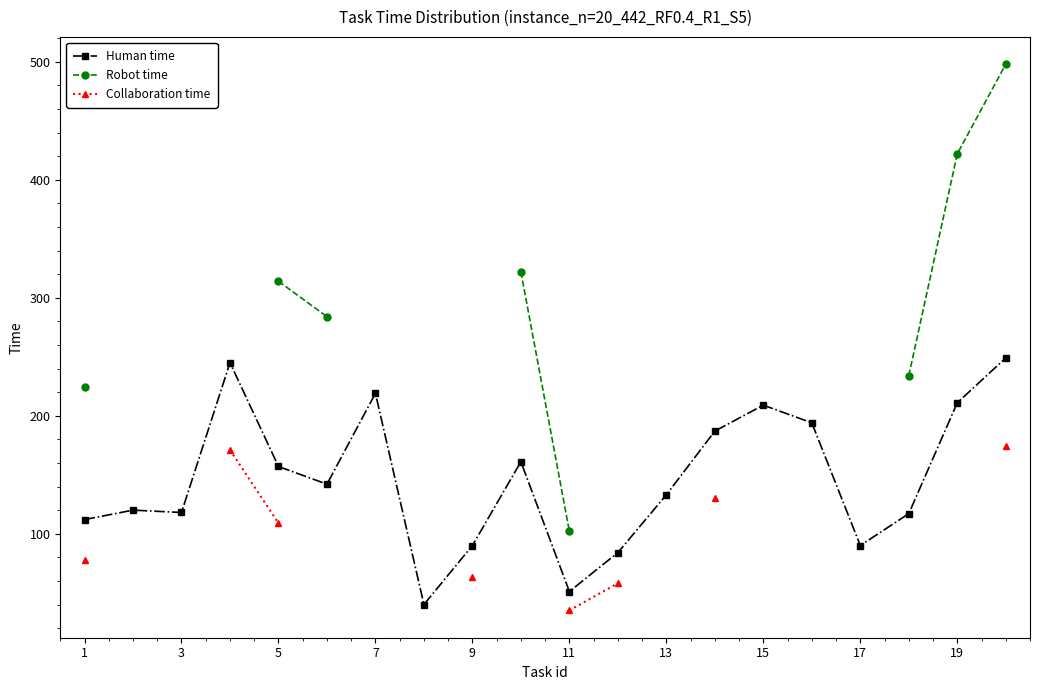

What is the highest value of the Human time series?

249